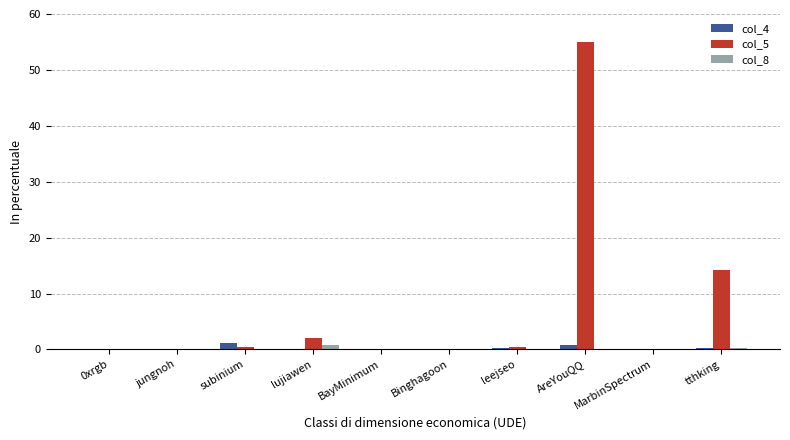

Where is col_5 nearest to the value 27?

tthking